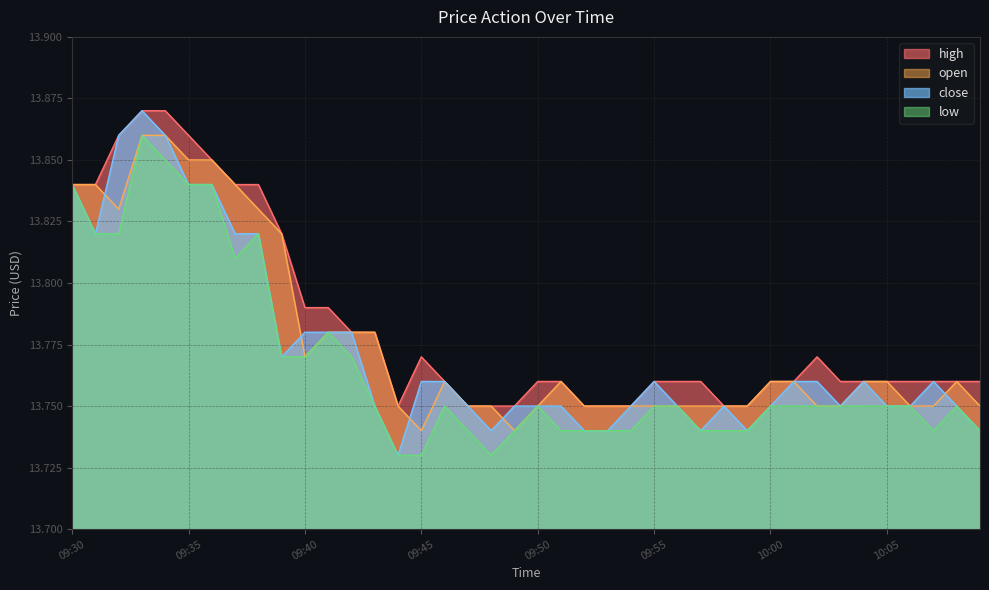

True or false: low and open intersect in this chart.

False